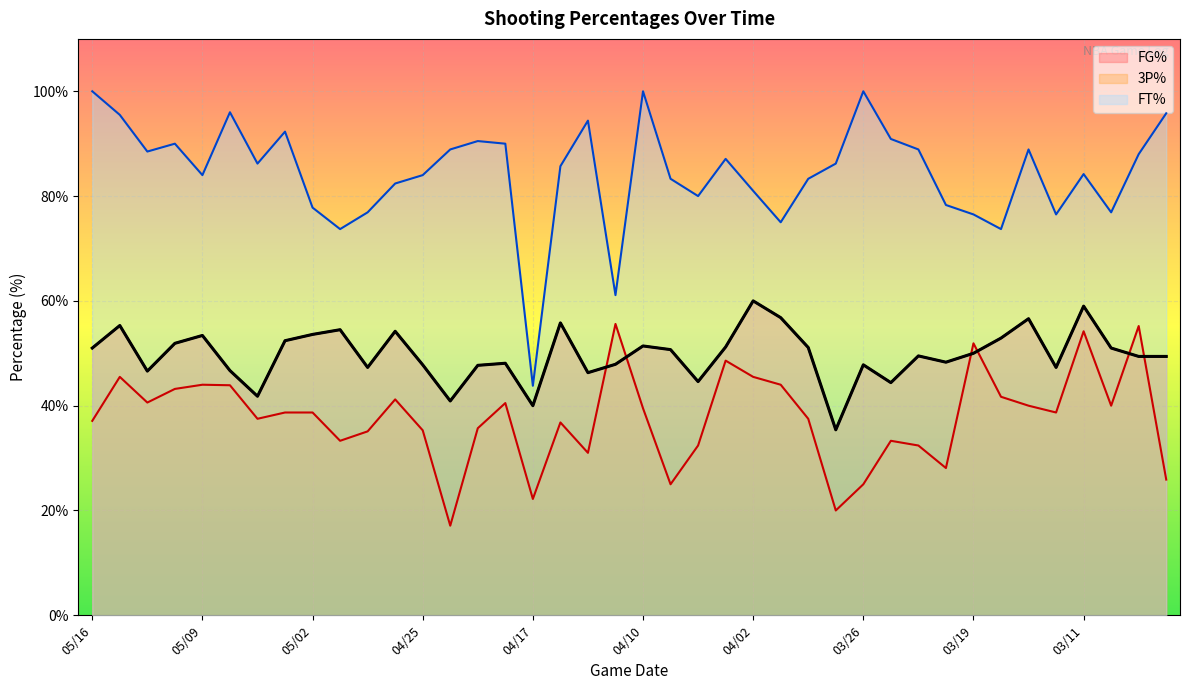

Reading right to left, what are all the values shown in this chart?

FG%: 02/28=49.4	03/02=49.4	03/04=51.0	03/11=59.0	03/13=47.3	03/15=56.6	03/18=52.9	03/19=50.0	03/21=48.3	03/23=49.5	03/24=44.4	03/26=47.8	03/28=35.4	03/30=51.1	03/31=56.8	04/02=60.0	04/05=51.2	04/07=44.6	04/08=50.7	04/10=51.4	04/12=47.9	04/13=46.3	04/15=55.8	04/17=40.0	04/19=48.1	04/21=47.7	04/22=40.9	04/25=47.8	04/26=54.2	04/28=47.3	04/30=54.5	05/02=53.6	05/04=52.4	05/05=41.8	05/07=46.7	05/09=53.4	05/11=51.9	05/13=46.6	05/15=55.3	05/16=51.0
3P%: 02/28=25.9	03/02=55.2	03/04=40.0	03/11=54.2	03/13=38.7	03/15=40.0	03/18=41.7	03/19=51.9	03/21=28.1	03/23=32.4	03/24=33.3	03/26=25.0	03/28=20.0	03/30=37.5	03/31=44.0	04/02=45.5	04/05=48.6	04/07=32.4	04/08=25.0	04/10=39.5	04/12=55.6	04/13=31.0	04/15=36.8	04/17=22.2	04/19=40.5	04/21=35.7	04/22=17.1	04/25=35.3	04/26=41.2	04/28=35.1	04/30=33.3	05/02=38.7	05/04=38.7	05/05=37.5	05/07=43.9	05/09=44.0	05/11=43.2	05/13=40.6	05/15=45.5	05/16=37.1
FT%: 02/28=95.8	03/02=88.0	03/04=76.9	03/11=84.2	03/13=76.5	03/15=88.9	03/18=73.7	03/19=76.5	03/21=78.3	03/23=88.9	03/24=90.9	03/26=100.0	03/28=86.2	03/30=83.3	03/31=75.0	04/02=81.0	04/05=87.1	04/07=80.0	04/08=83.3	04/10=100.0	04/12=61.1	04/13=94.4	04/15=85.7	04/17=43.8	04/19=90.0	04/21=90.5	04/22=88.9	04/25=84.0	04/26=82.4	04/28=76.9	04/30=73.7	05/02=77.8	05/04=92.3	05/05=86.2	05/07=96.0	05/09=84.0	05/11=90.0	05/13=88.5	05/15=95.5	05/16=100.0